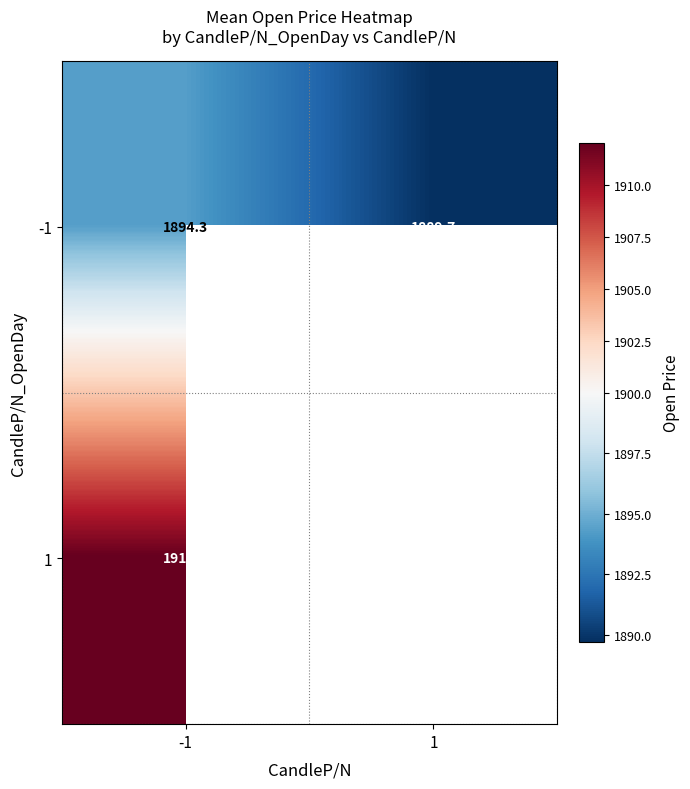

Between 1 and -1, which is larger?

-1